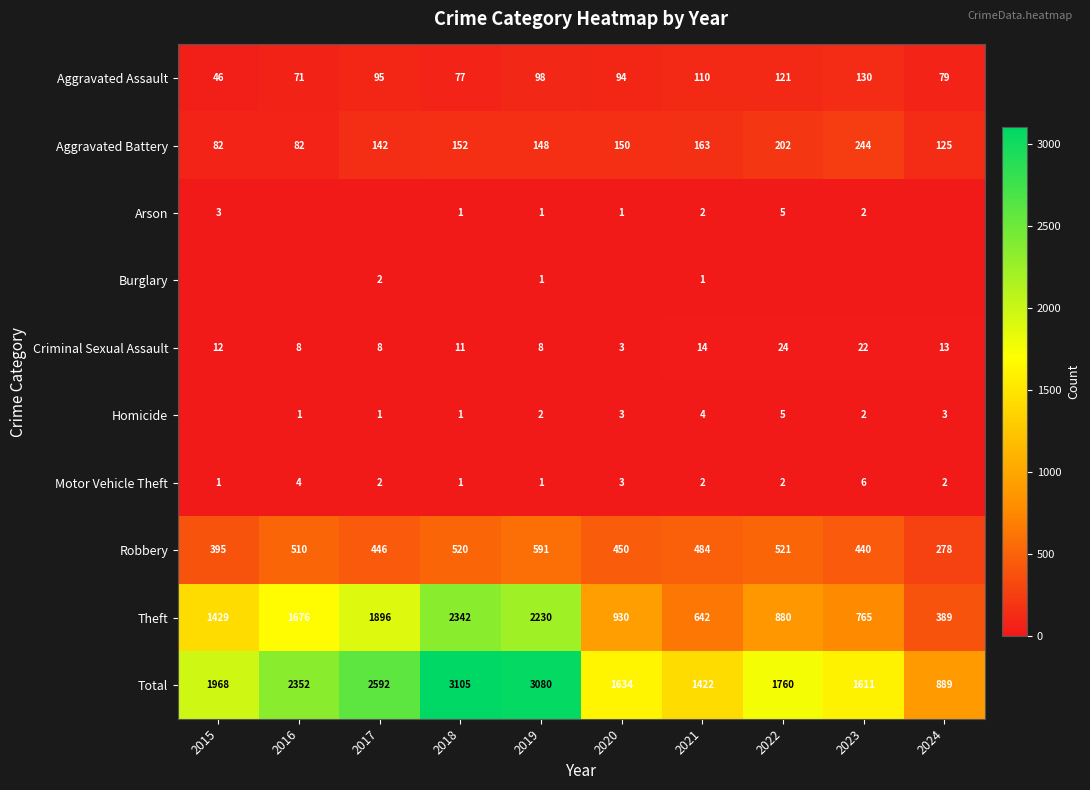

What value does the Theft series have at 2020?

930